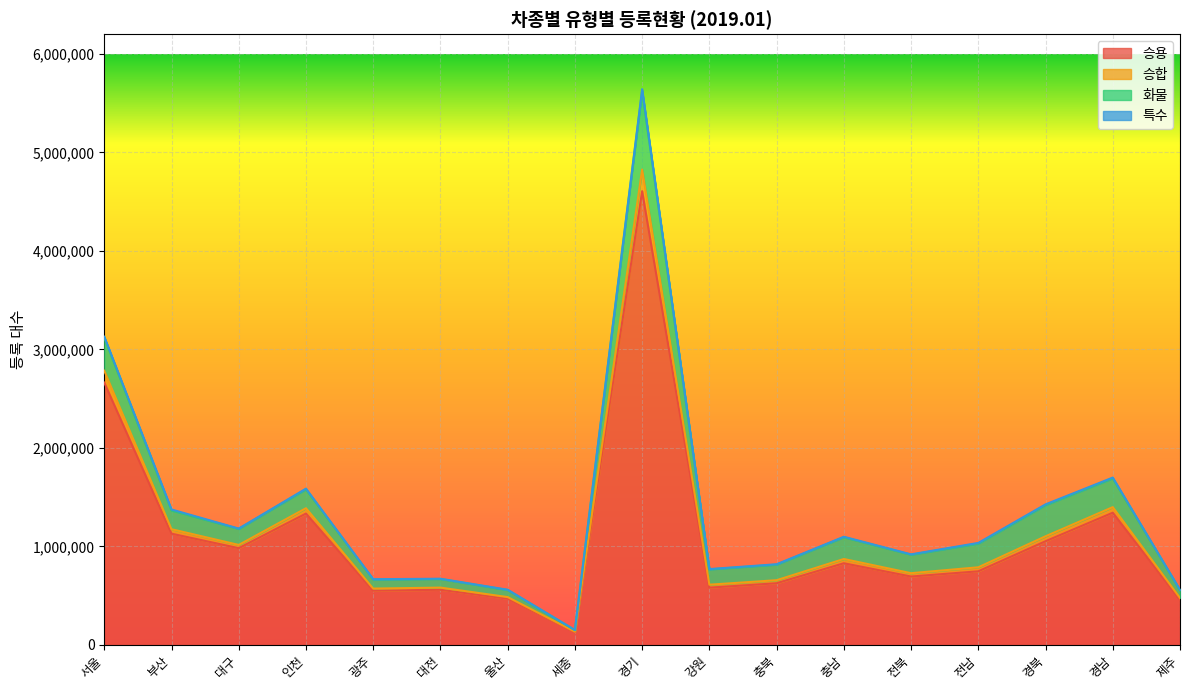

Is it true that 승용 equals 1599348 at 부산?

False